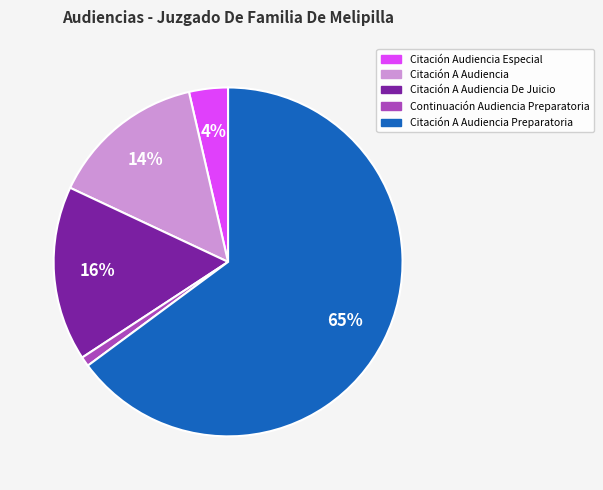

To the nearest percent, what is the average slice percentage?

20%